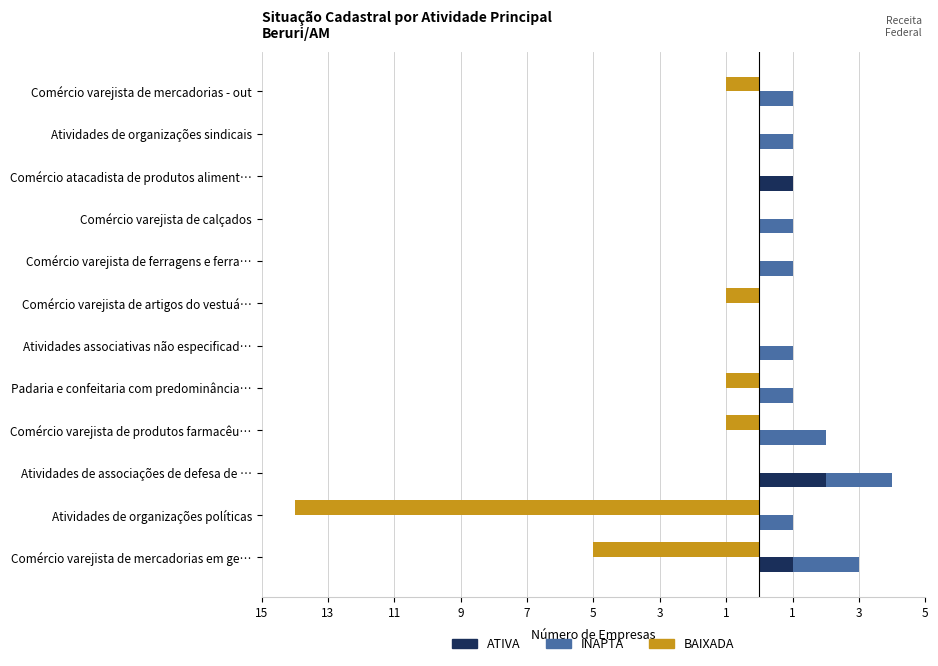

How many bars are there in total?

36